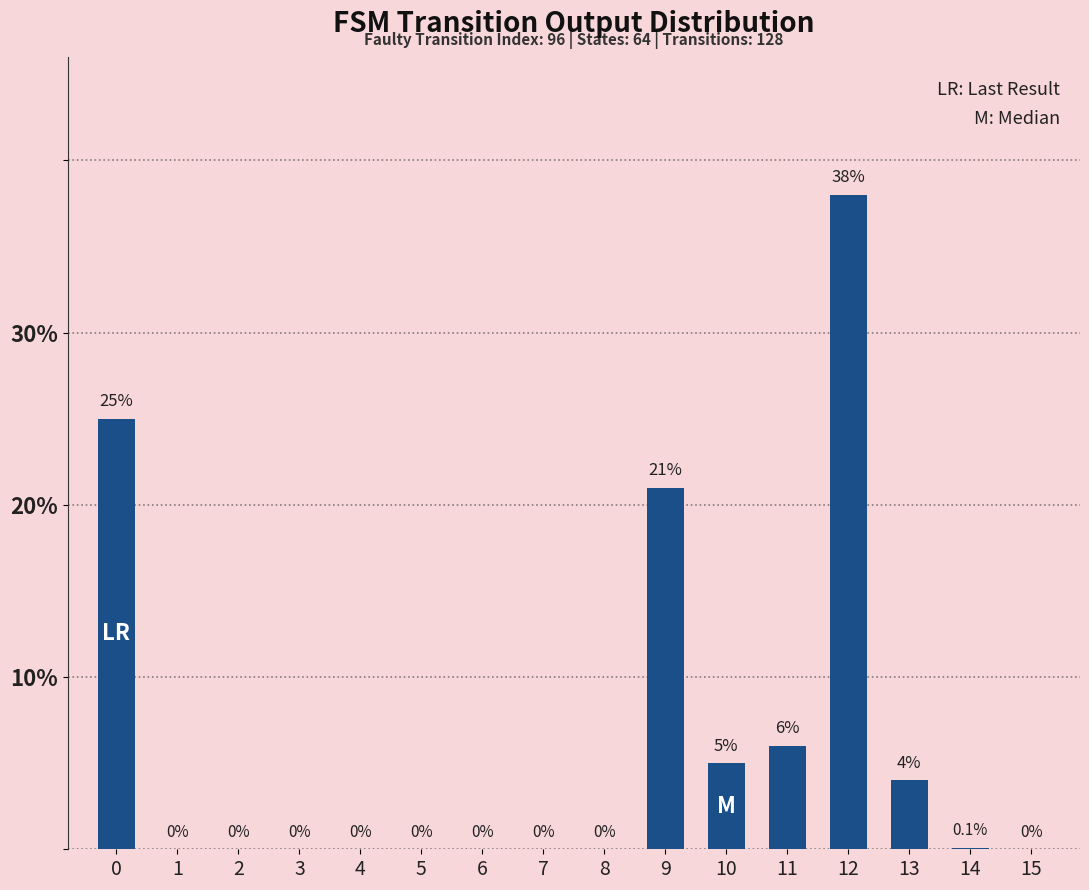

Count the number of data series in this chart.

1